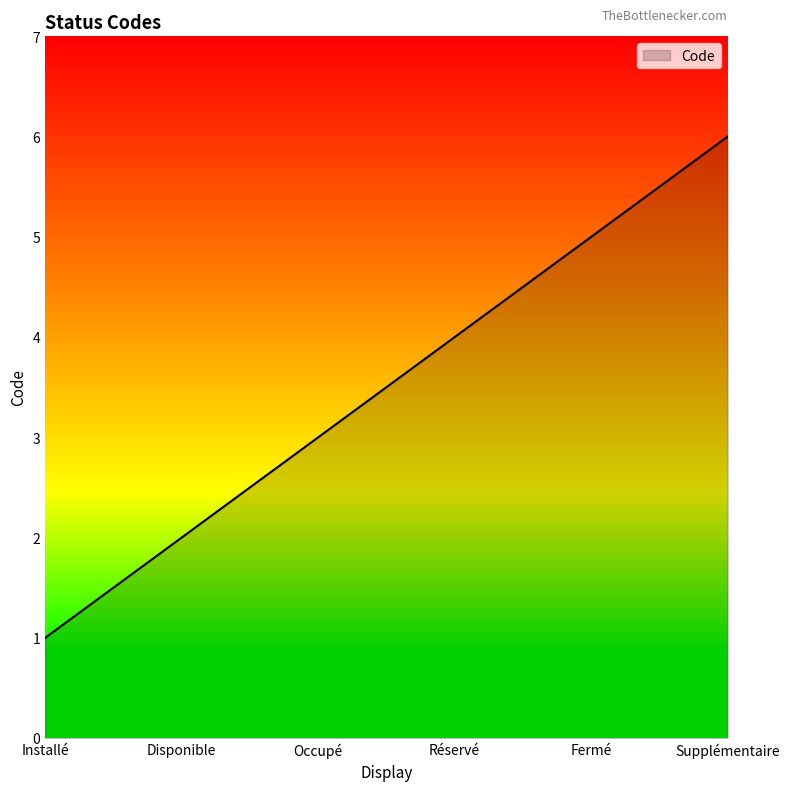

What is the change in value from Fermé to Supplémentaire?

+1